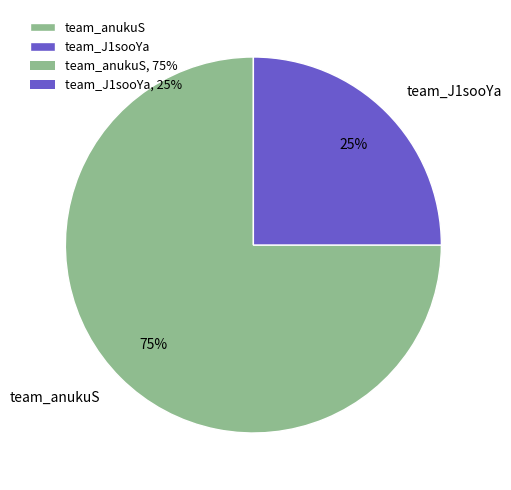

To the nearest percent, what is the combined percentage of team_J1sooYa and team_anukuS?

100%